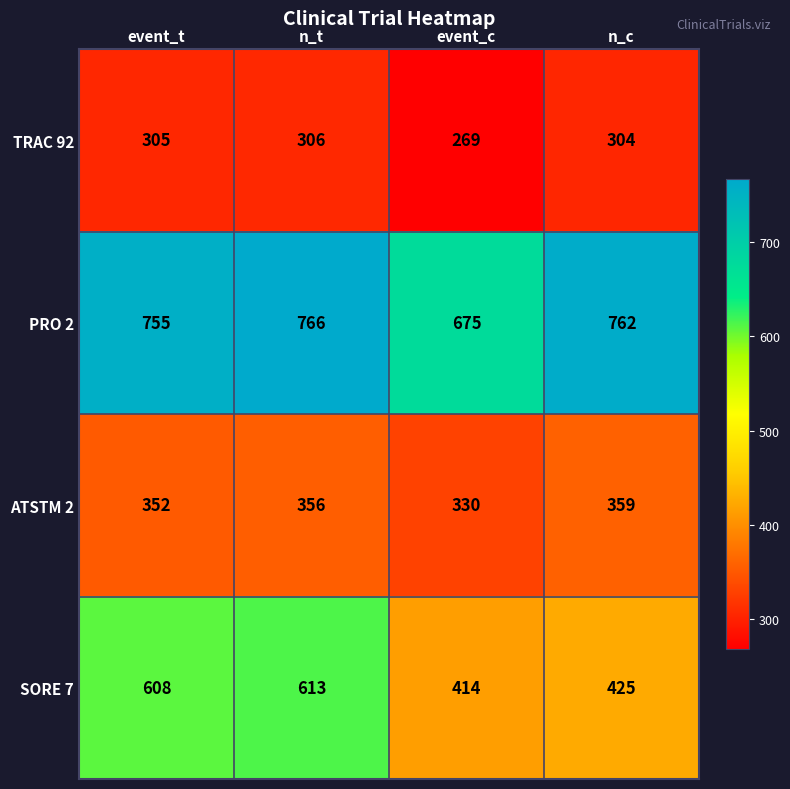

What is the total value across all series at n_c?

1850